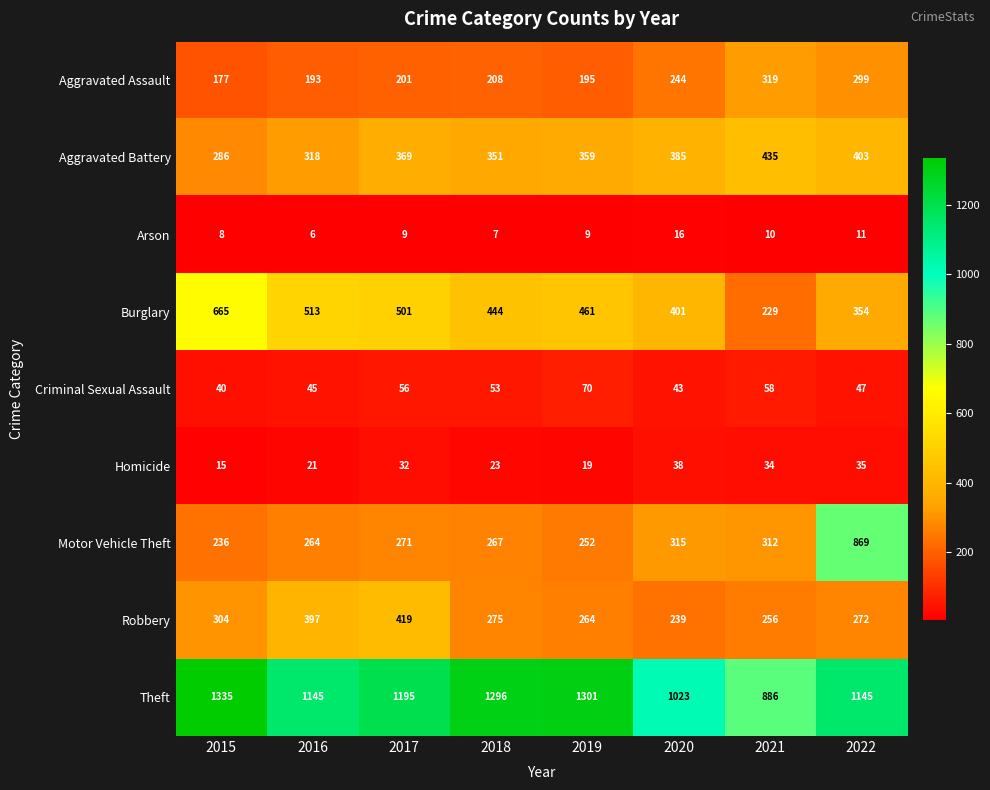

What value does the Theft series have at 2016, to the nearest 5?

1145